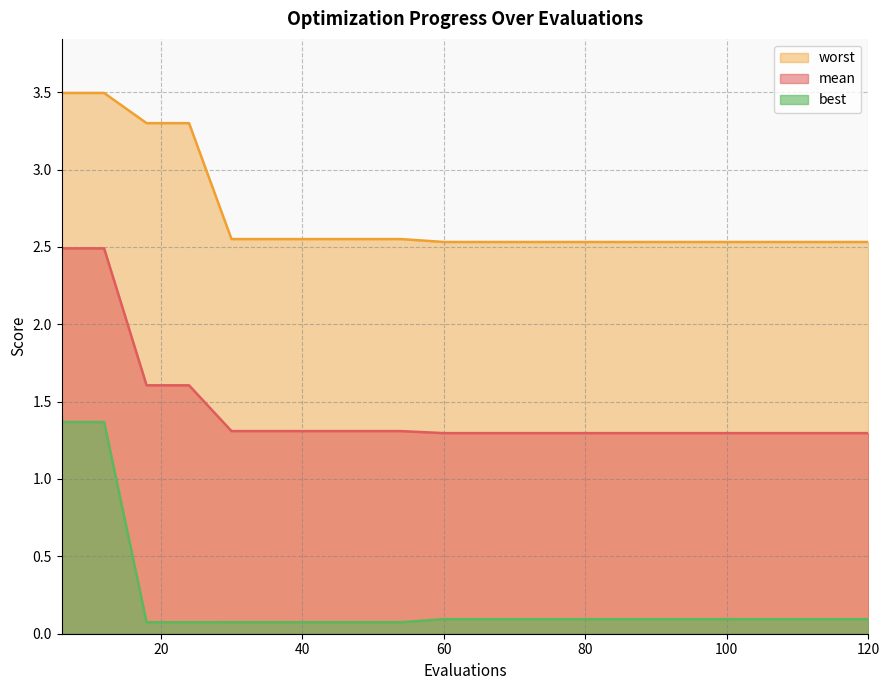

Which series has the largest total across all categories?

worst